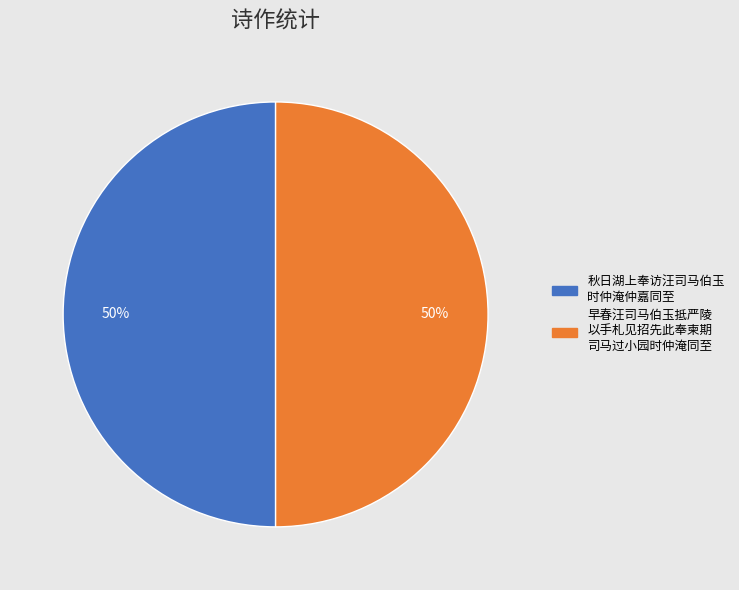

To the nearest percent, what is the average slice percentage?

50%